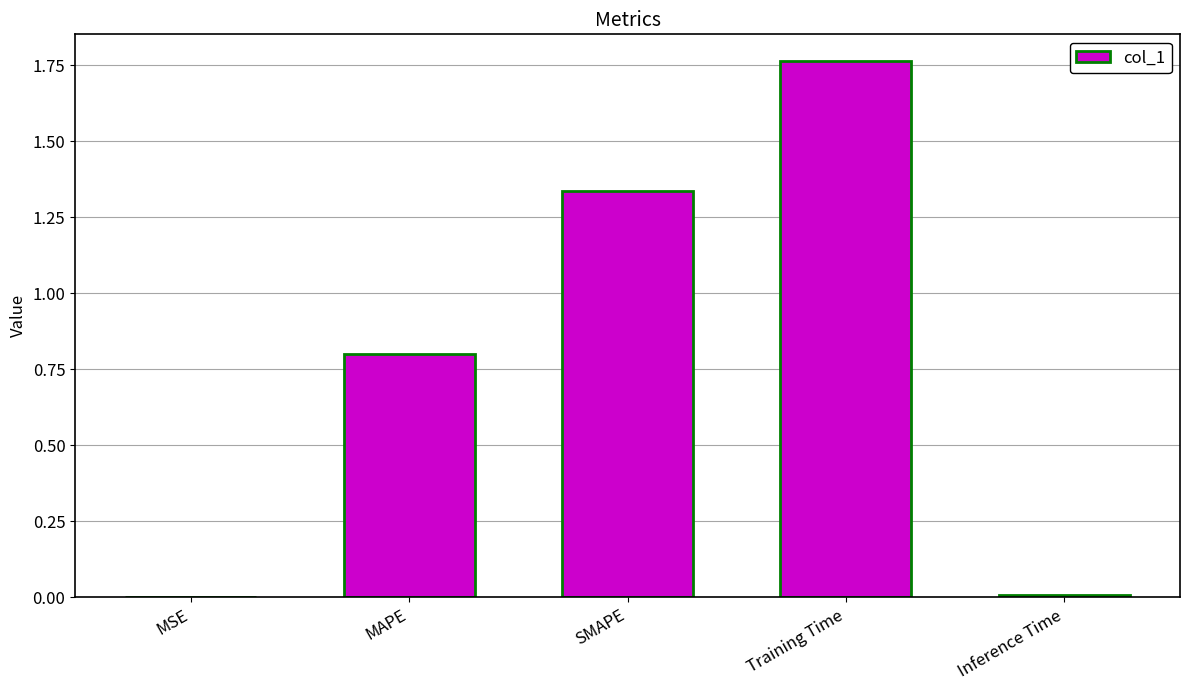

Which label corresponds to the largest value in the chart?

Training Time